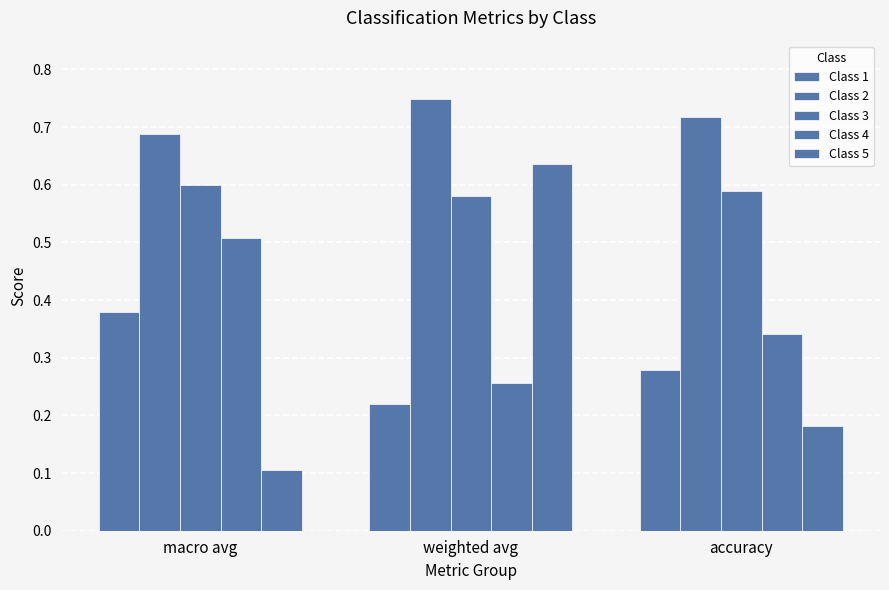

At how many categories does at least one series exceed 0?

3